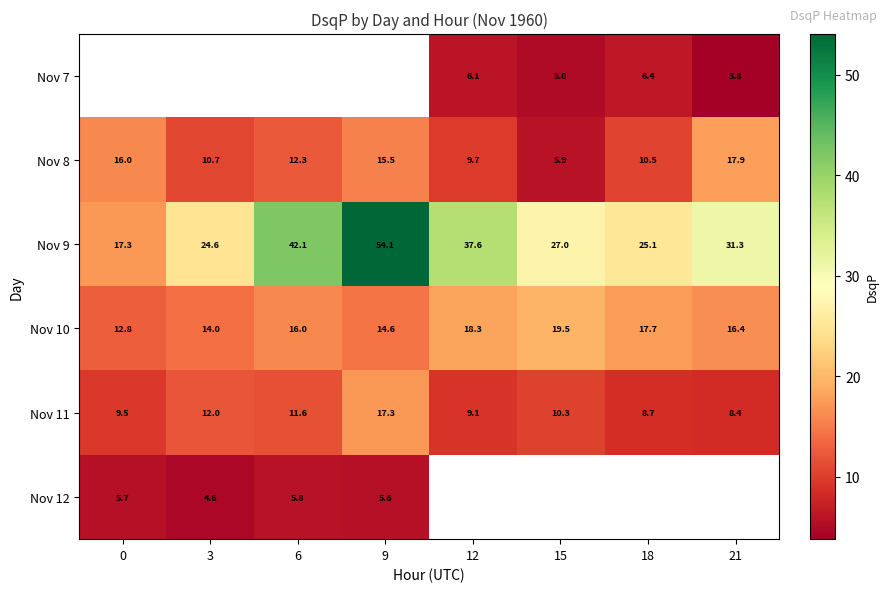

What is the minimum value shown in the chart?

3.8